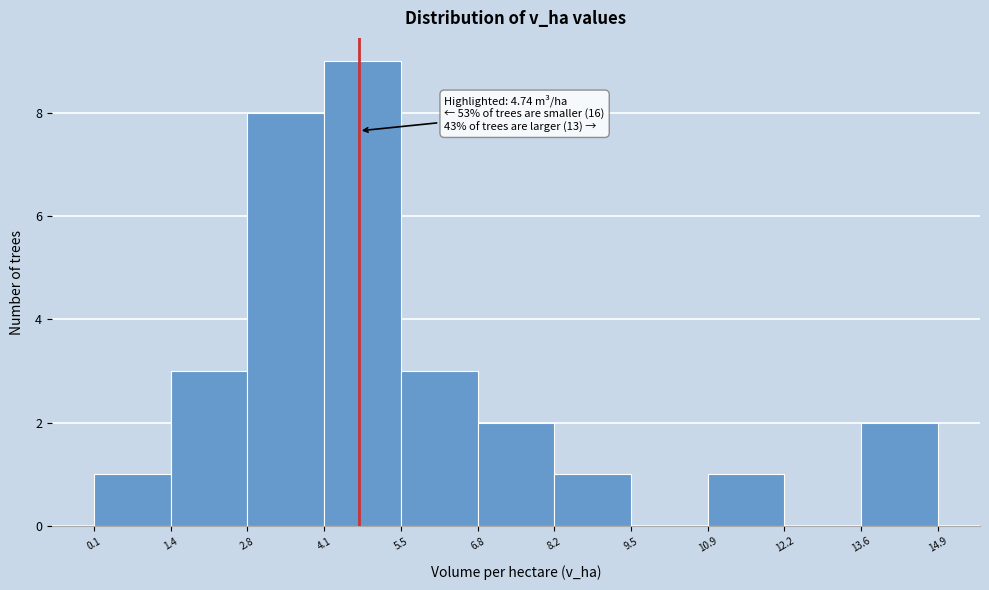

Over which range of the x-axis is the bar tallest?

4.1 to 5.5